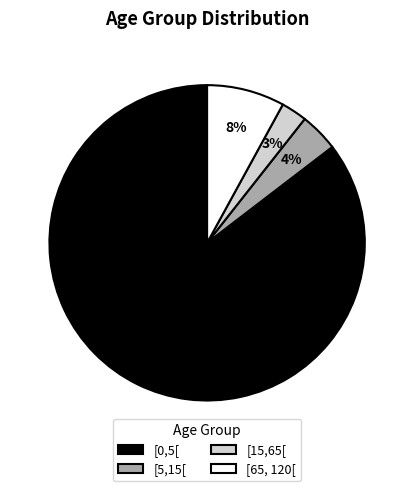

What percentage is the [5,15[ slice, to the nearest percent?

4%